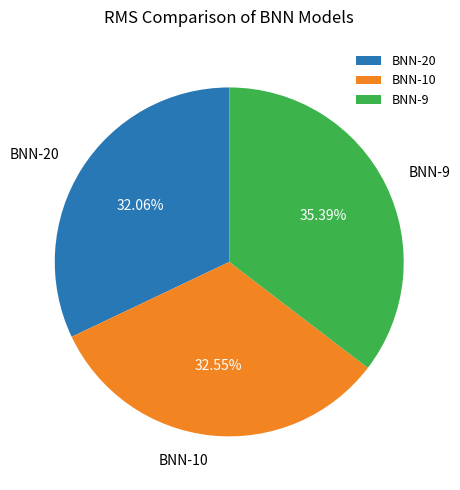

Is there any slice that represents more than half of the pie?

No